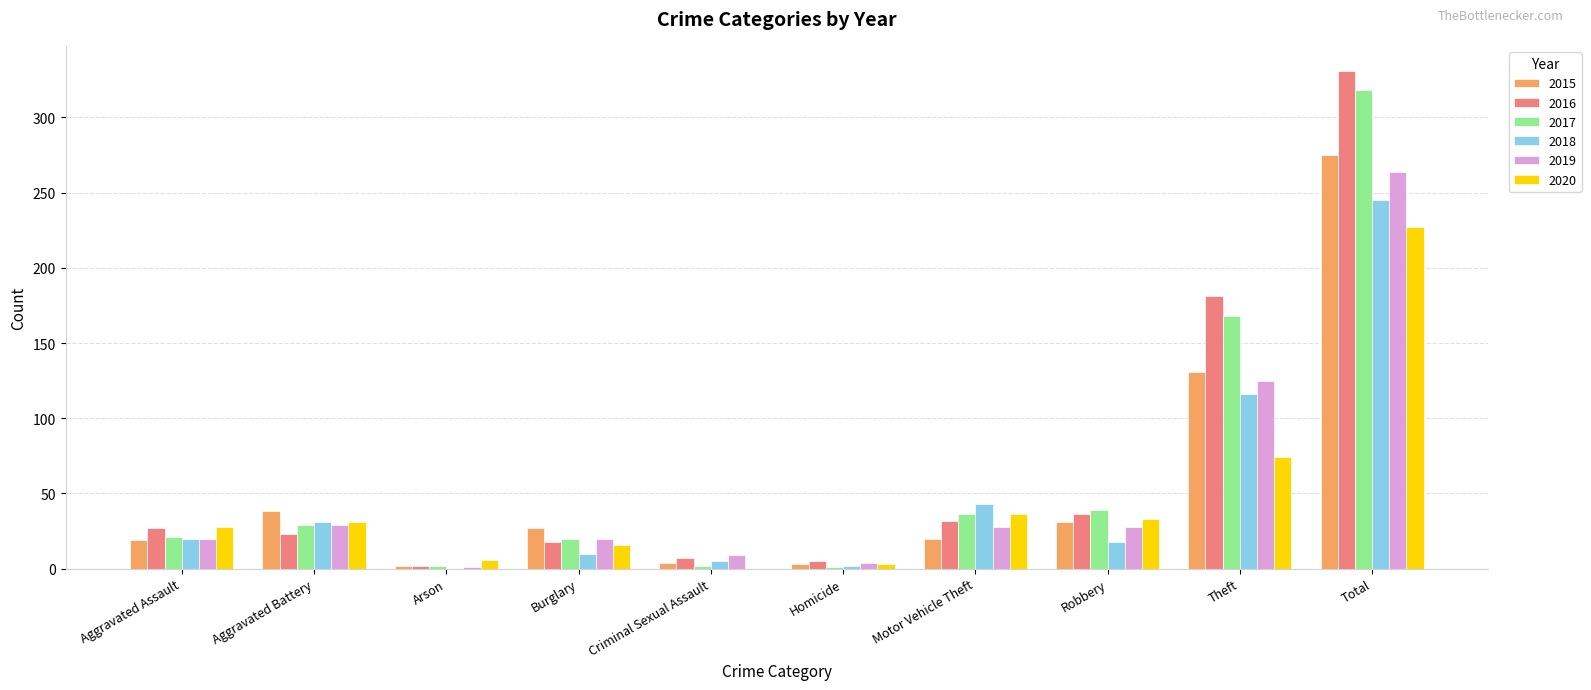

Is the value of 2020 at Arson greater than the value of 2017 at Burglary?

No